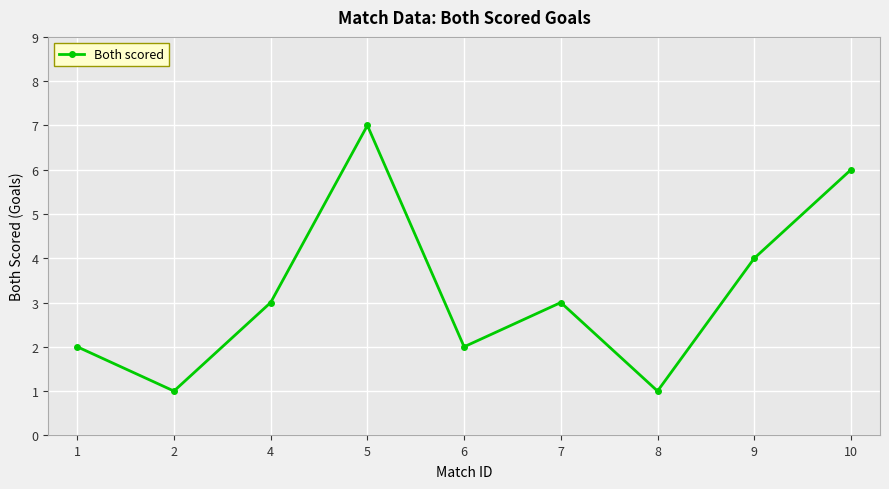

At which category does the data reach its first local peak?

5